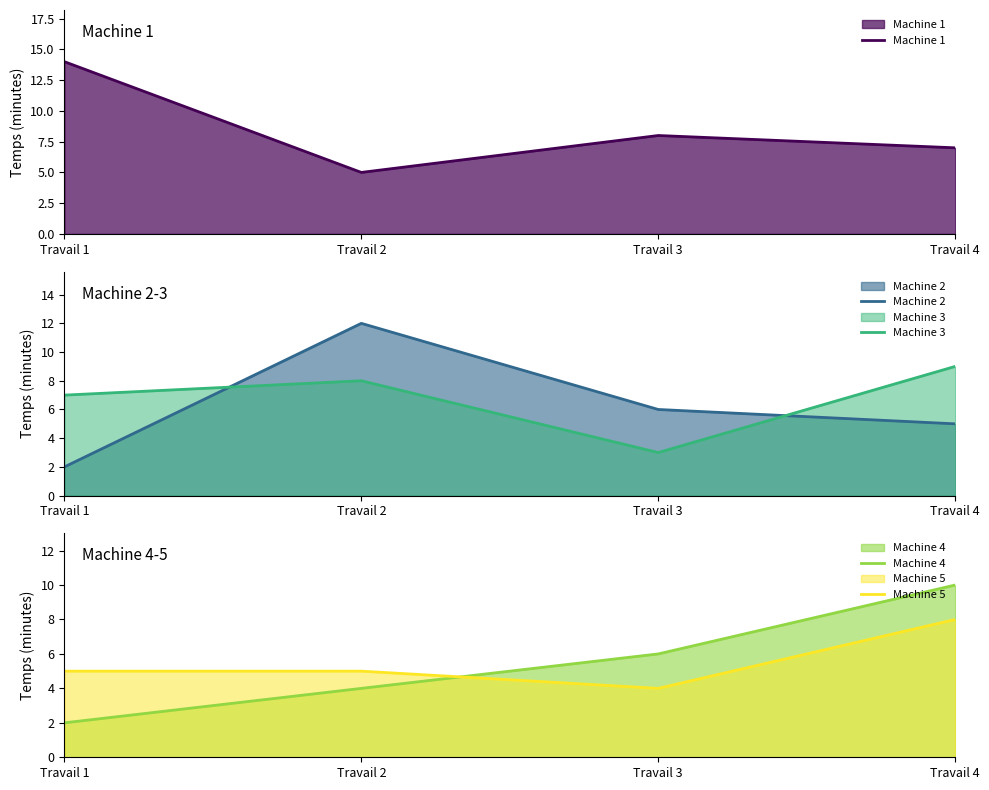

Between Travail 2 and Travail 4, which series saw the biggest shift?

Machine 2